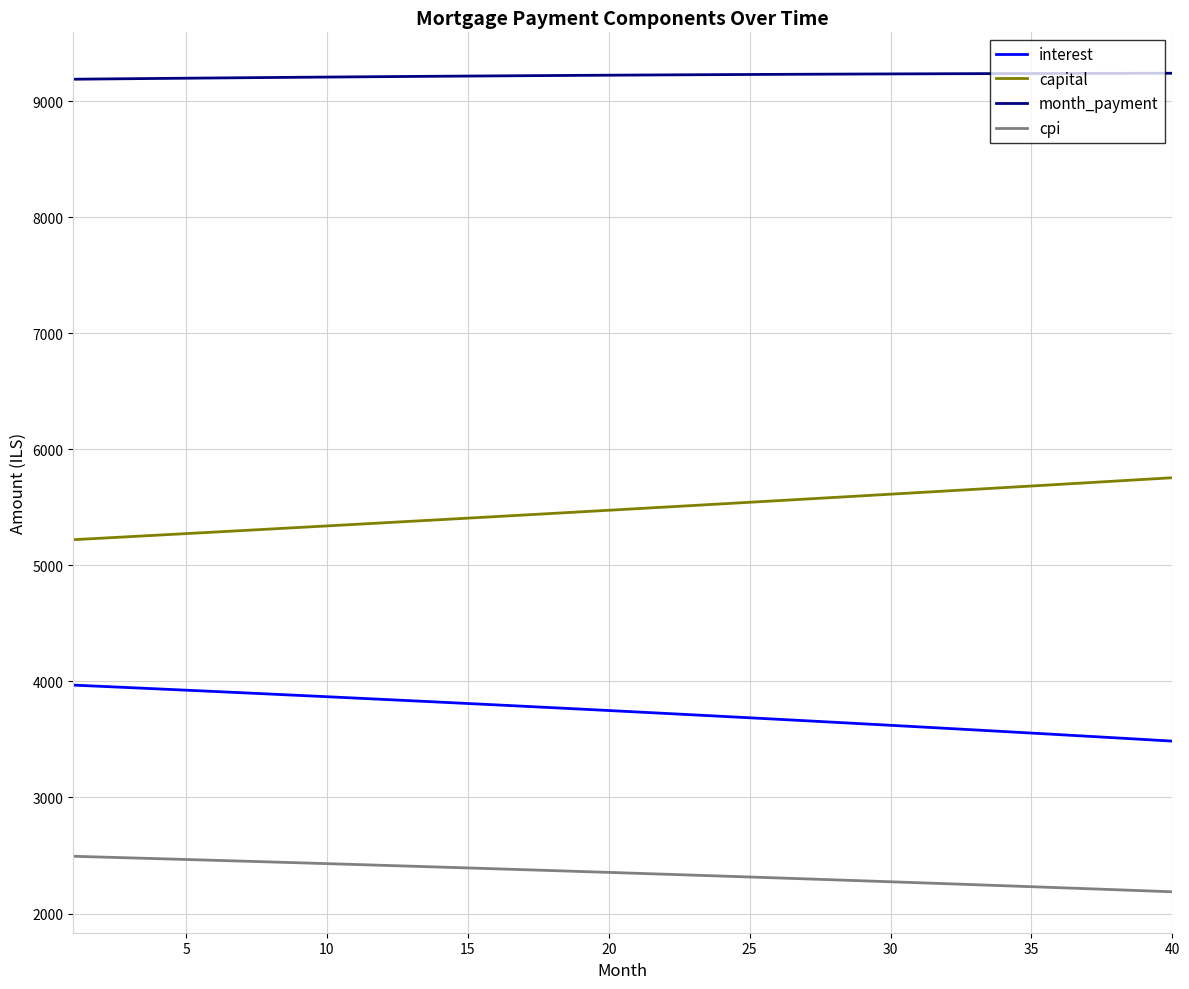

Is this an area chart (filled region under the line)?

No